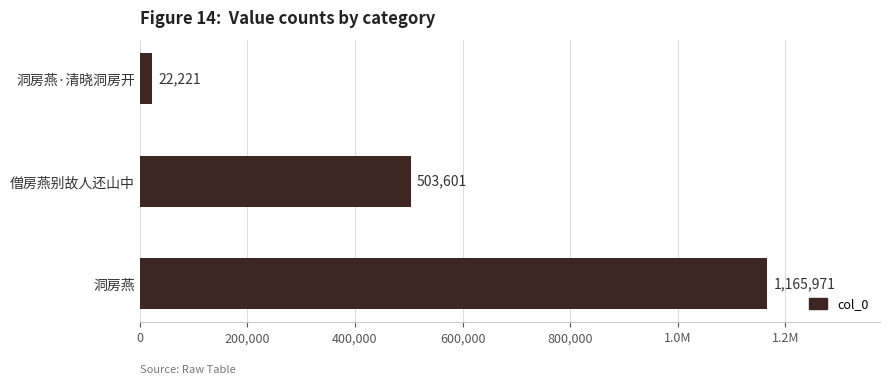

Are the bars horizontal?

Yes